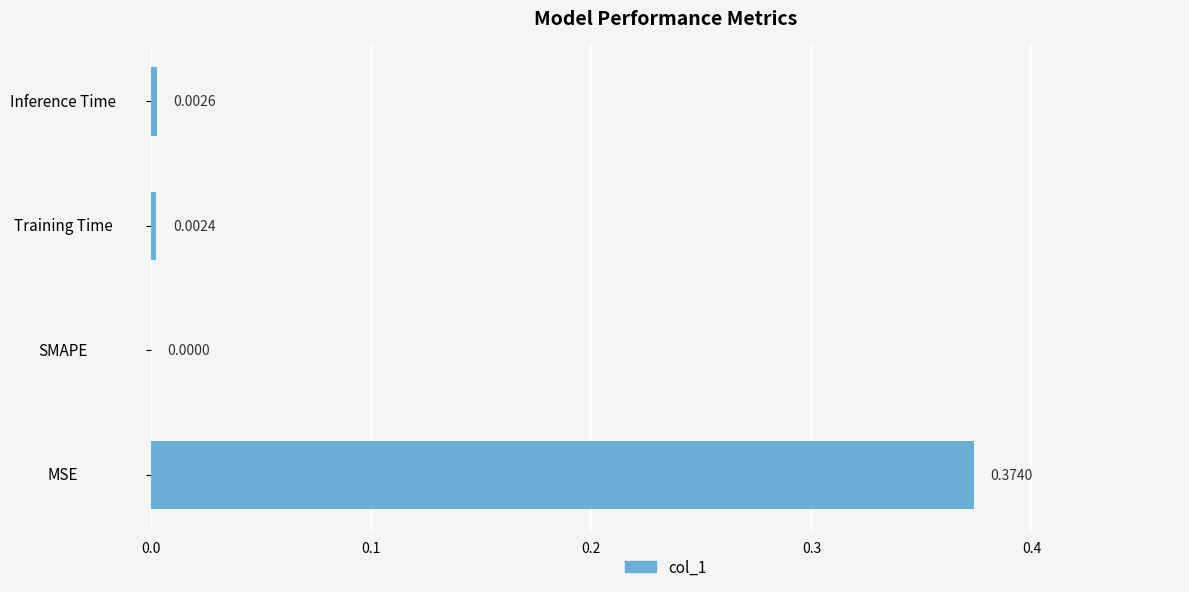

Which has a higher value, SMAPE or Training Time?

Training Time